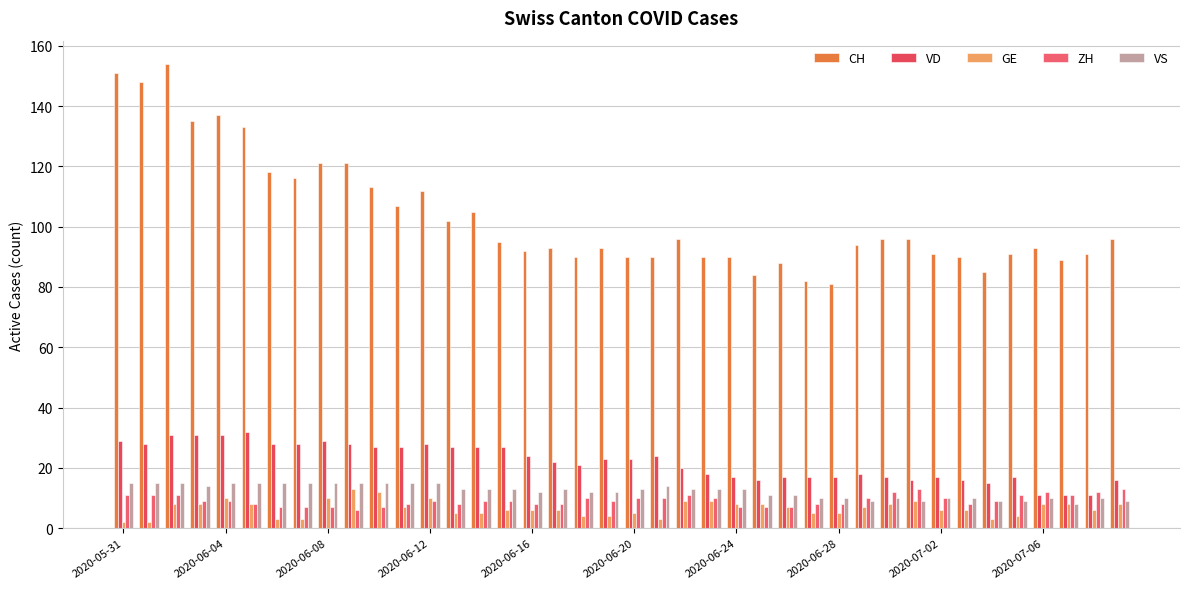

Reading left to right, extract all data points from this chart.

CH: 151	148	154	135	137	133	118	116	121	121	113	107	112	102	105	95	92	93	90	93	90	90	96	90	90	84	88	82	81	94	96	96	91	90	85	91	93	89	91	96
VD: 29	28	31	31	31	32	28	28	29	28	27	27	28	27	27	27	24	22	21	23	23	24	20	18	17	16	17	17	17	18	17	16	17	16	15	17	11	11	11	16
GE: 2	2	8	8	10	8	3	3	10	13	12	7	10	5	5	6	6	6	4	4	5	3	9	9	8	8	7	5	5	7	8	9	6	6	3	4	8	8	6	8
ZH: 11	11	11	9	9	8	7	7	7	6	7	8	9	8	9	9	8	8	10	9	10	10	11	10	7	7	7	8	8	10	12	13	10	8	9	11	12	11	12	13
VS: 15	15	15	14	15	15	15	15	15	15	15	15	15	13	13	13	12	13	12	12	13	14	13	13	13	11	11	10	10	9	10	9	10	10	9	9	10	8	10	9